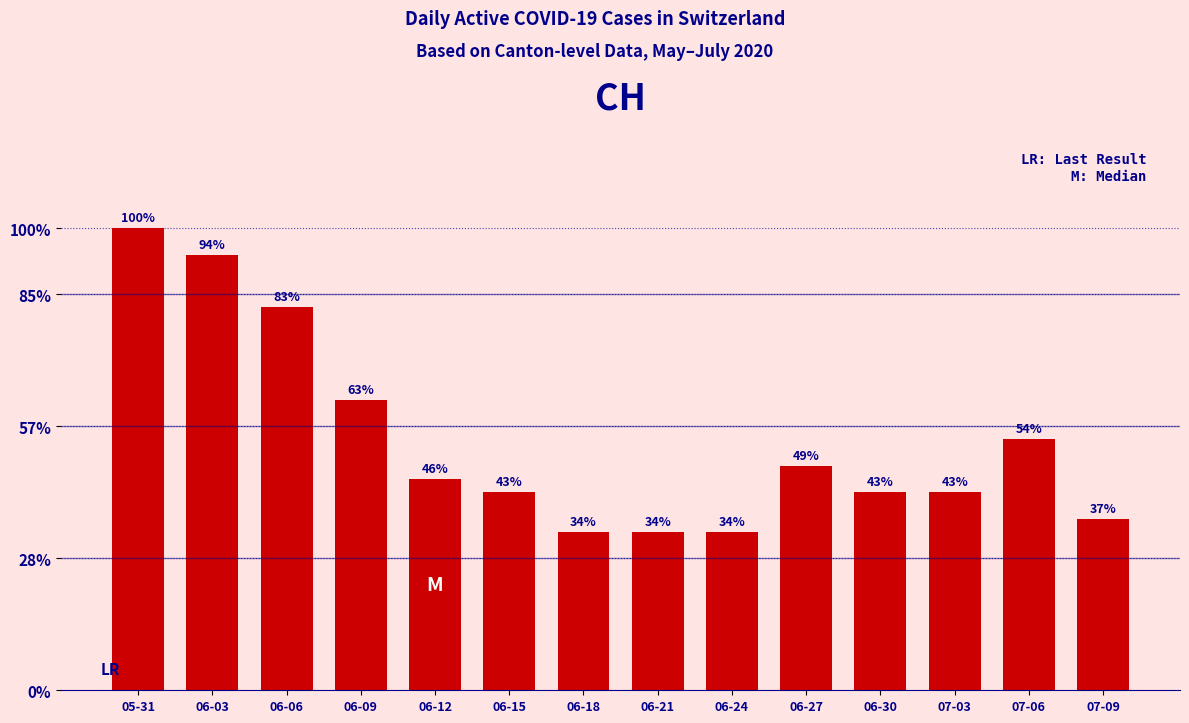

Does the chart contain any negative values?

No